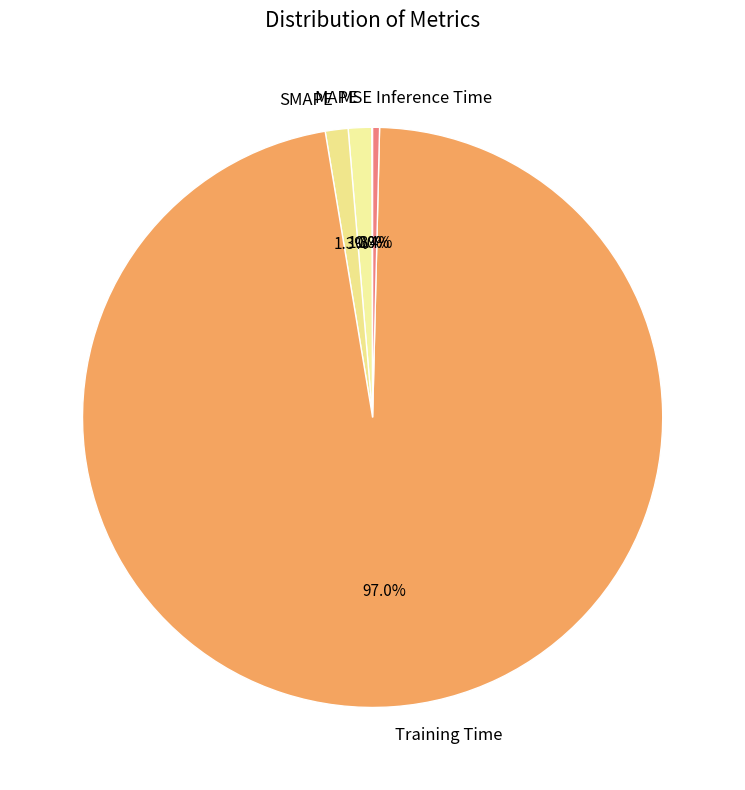

What is the majority slice?

Training Time